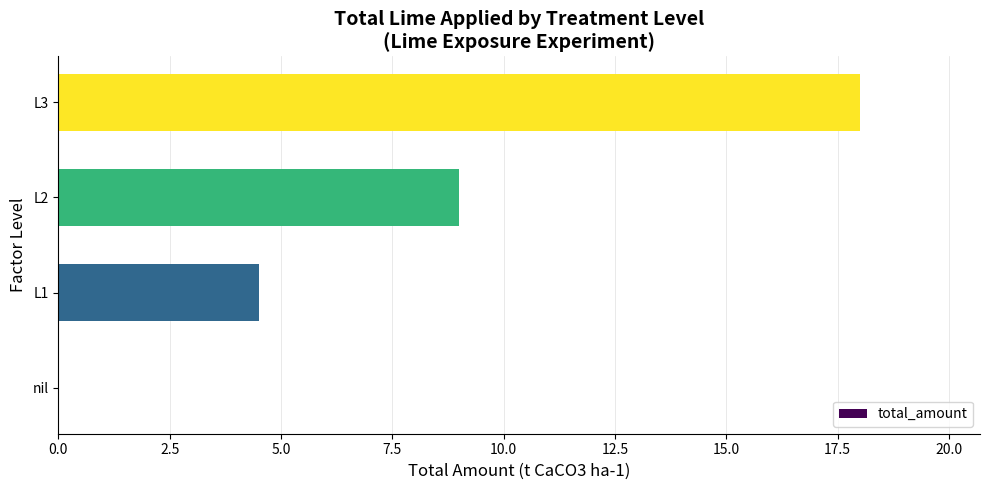

Reading bottom to top, transcribe all the data shown in this chart.

nil=0.0	L1=4.5	L2=9.0	L3=18.0